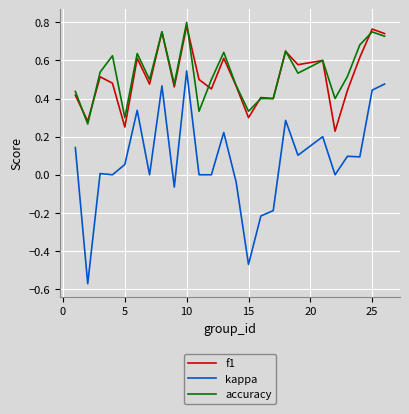

True or false: kappa and accuracy intersect in this chart.

False